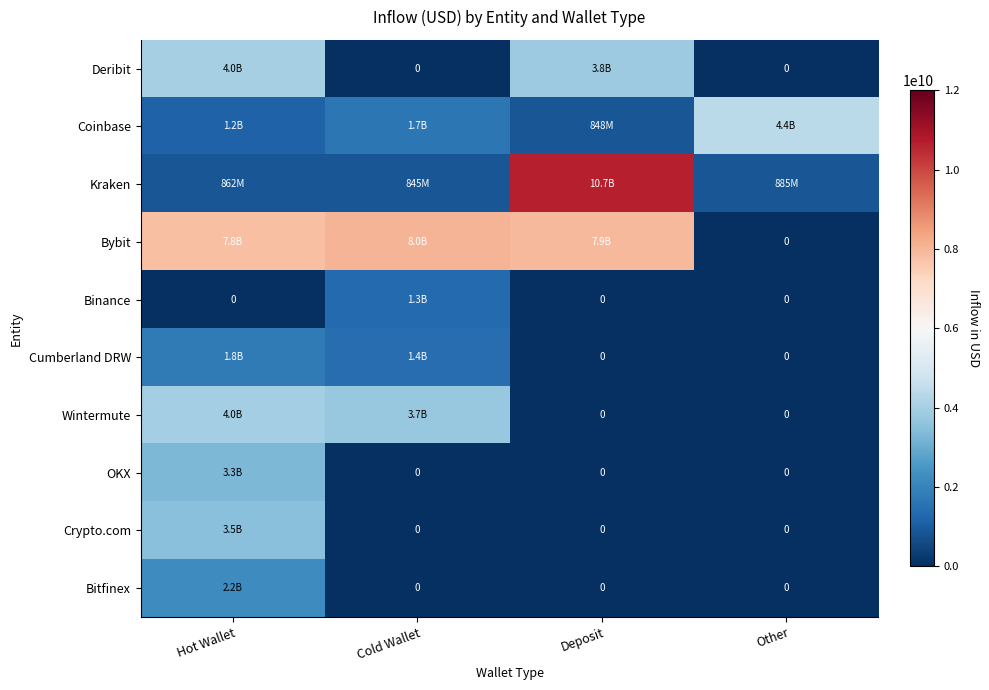

How many data points in Bybit are above 7924545894?

1